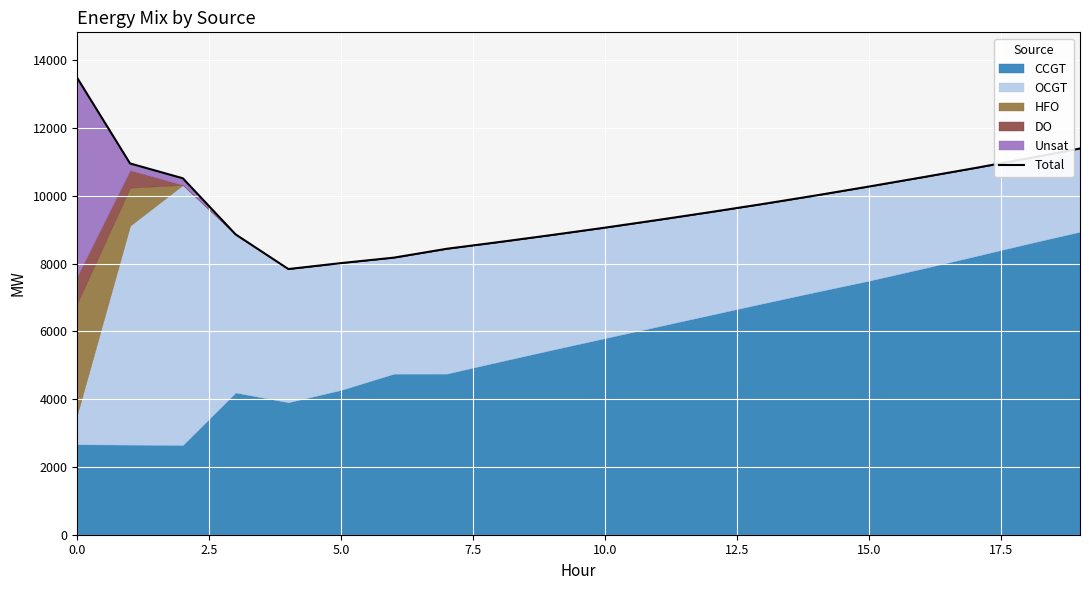

What is the approximate value at 15?

10275